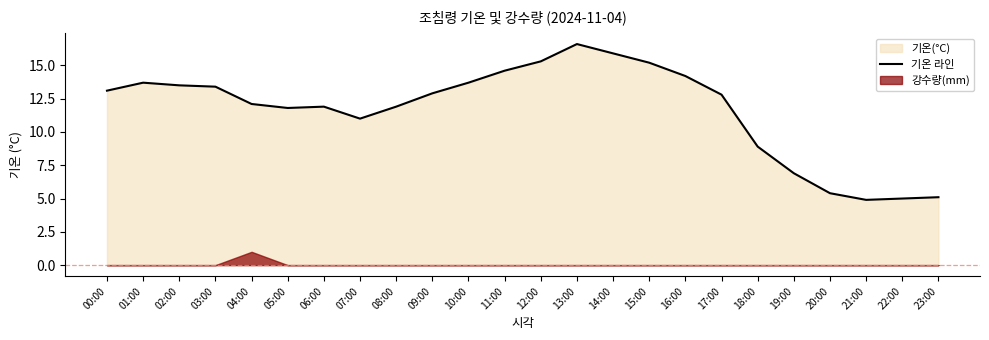

How many data points are above 12?

14